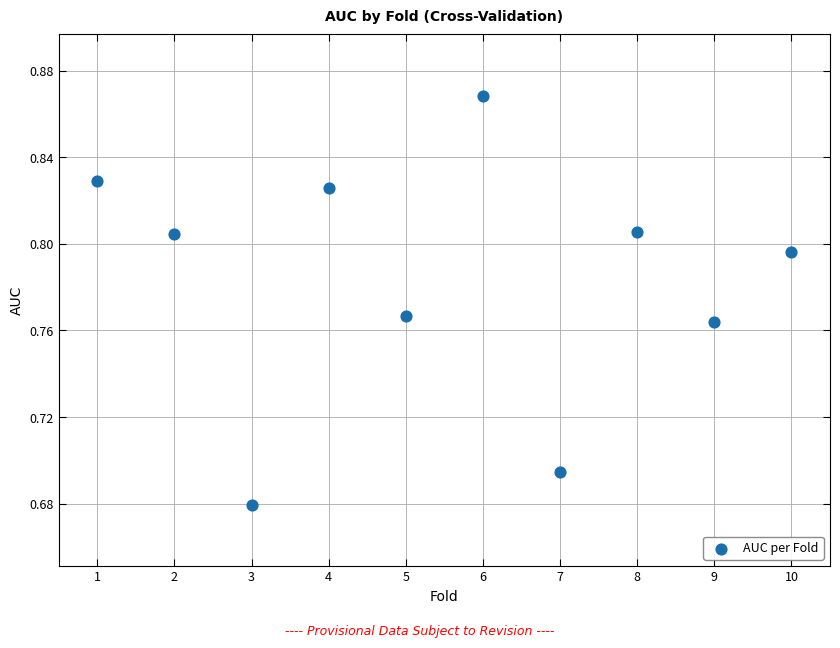

What is the range of X values (max minus min)?

9.0